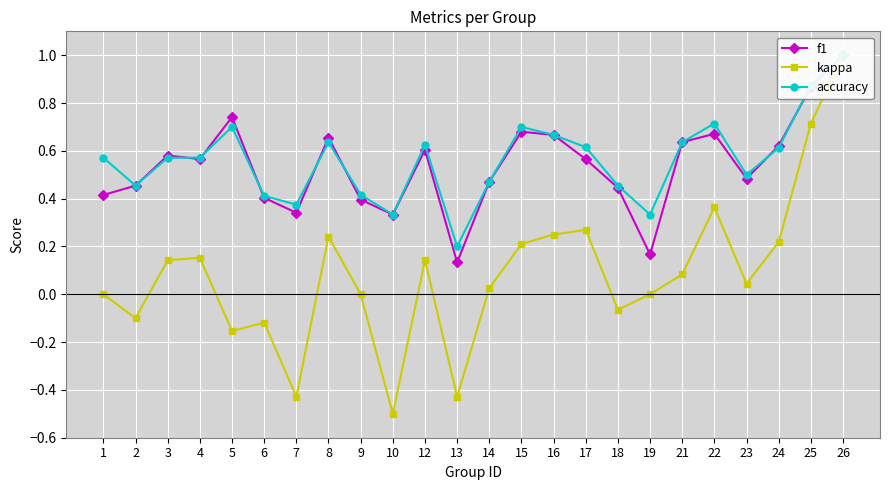

List the series in order of their peak value, highest first.

f1, kappa, accuracy